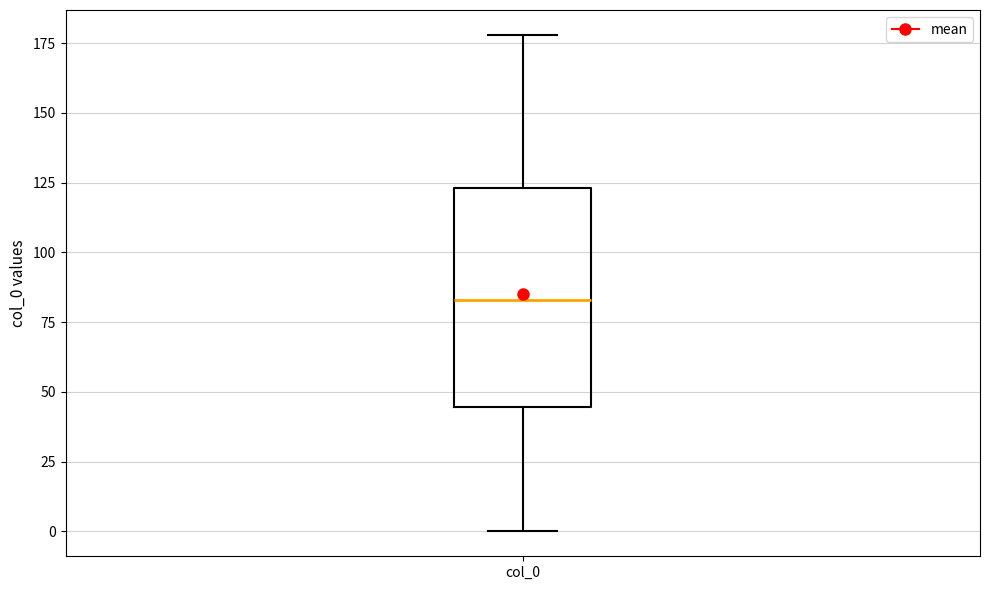

Read this box plot against the y-axis: the position of the median line, the range covered by the box, and the ends of both whiskers. The values are not printed on the chart, so give them approximately, as read against the axis.

median 85, box 45 to 125, whiskers 0 to 180